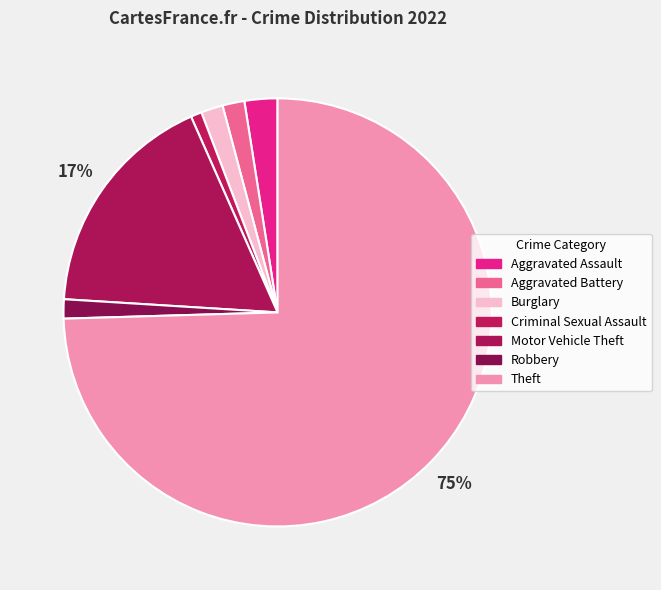

What is the change in value from Burglary to Robbery?

-1